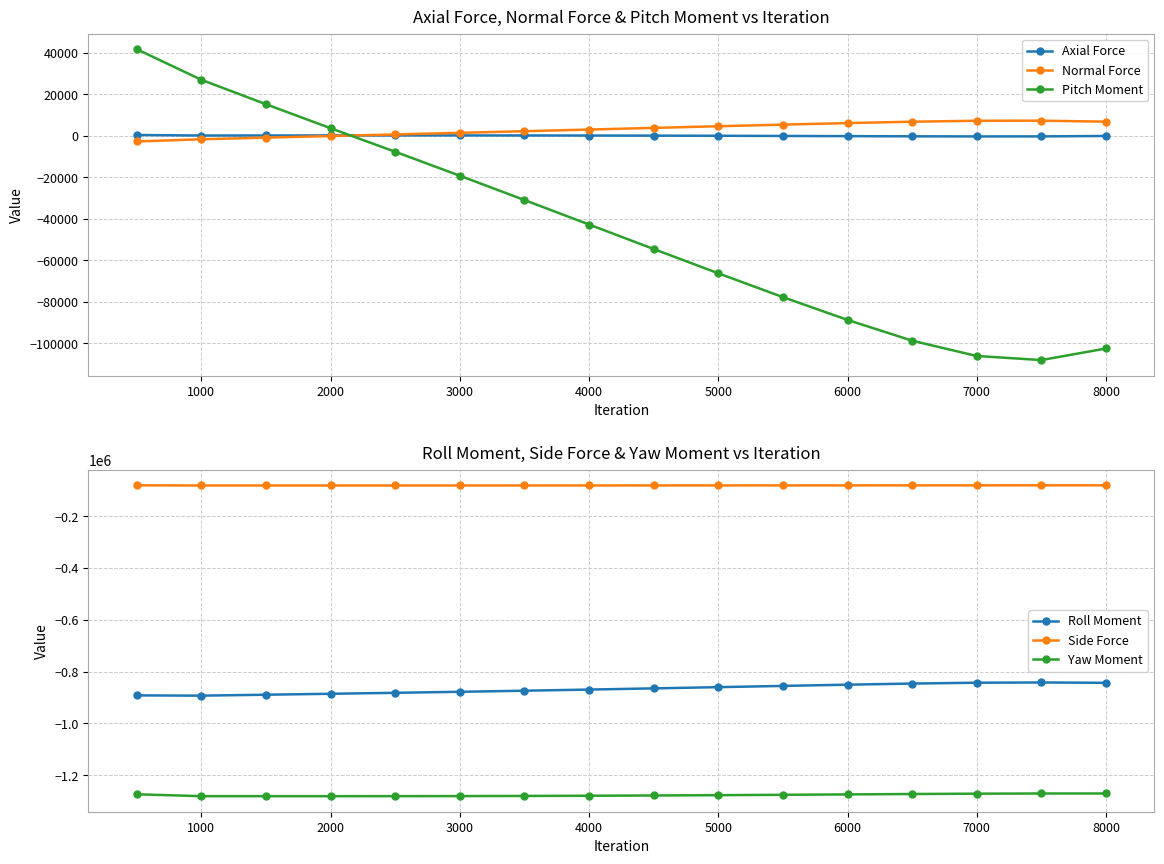

How many intersections are there between Pitch Moment and Normal Force?

1